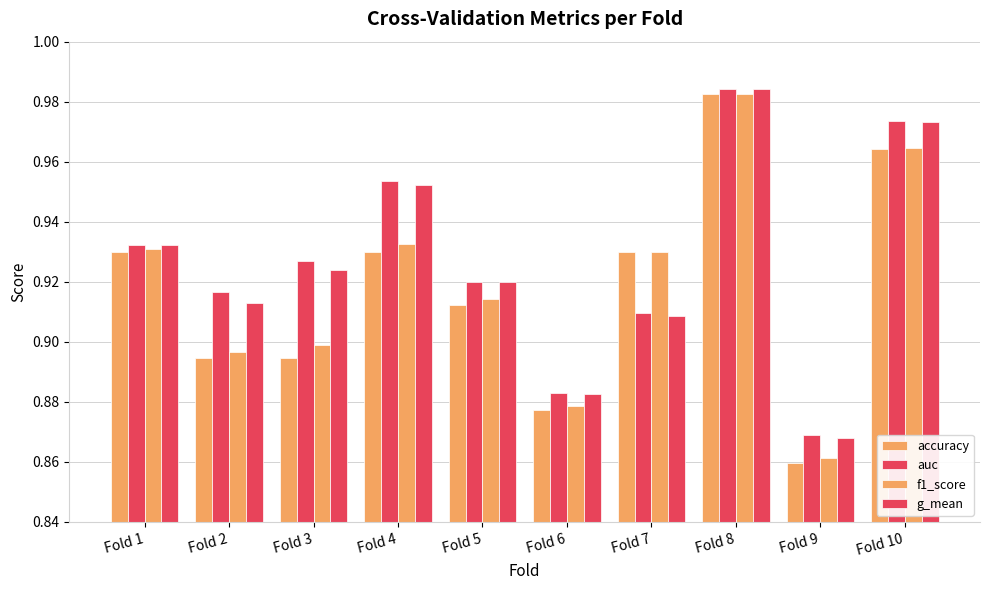

Between Fold 2 and Fold 10, which series saw the biggest shift?

accuracy